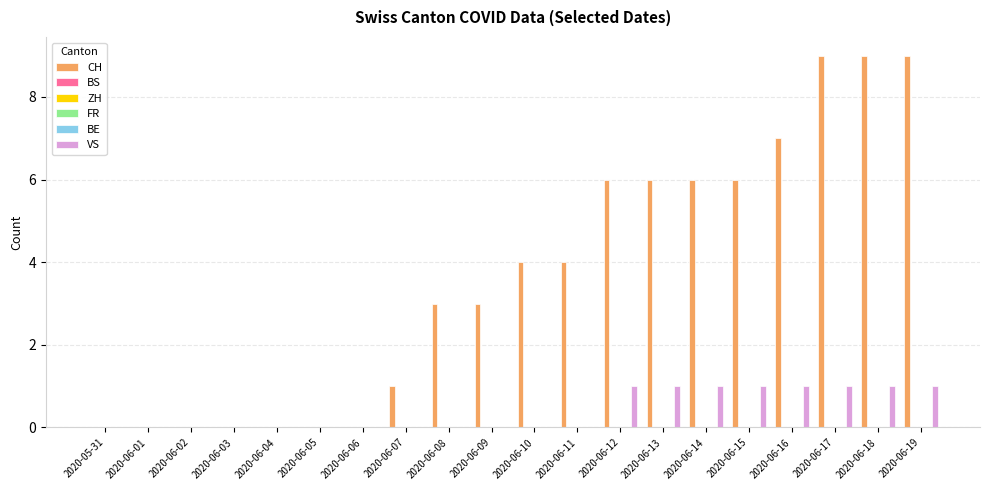

Count the VS values in the range 0 to 1.

20